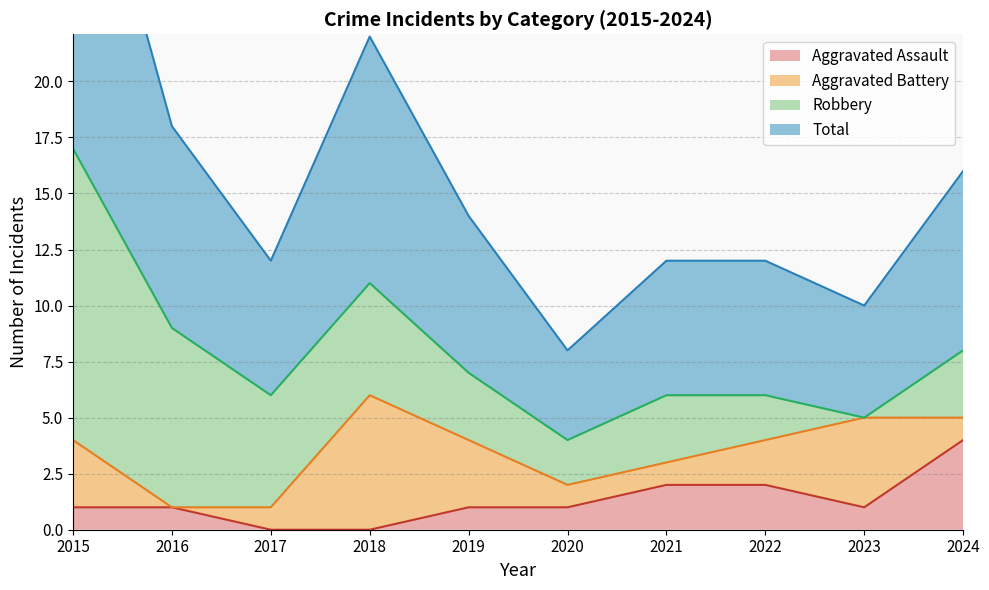

At which label does Total reach its minimum?

2020